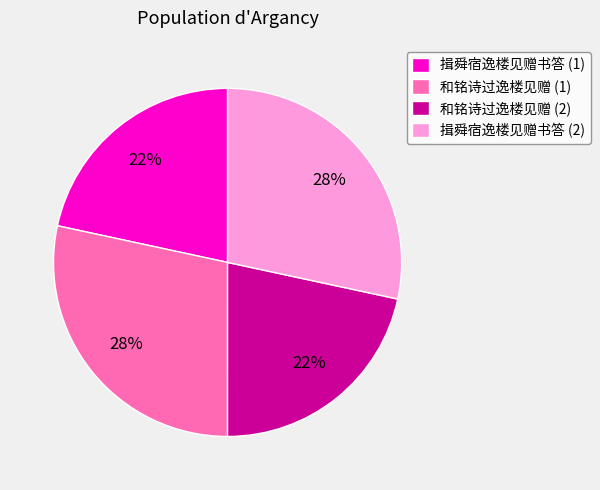

Between 和铭诗过逸楼见赠 (2) and 和铭诗过逸楼见赠 (1), which is larger?

和铭诗过逸楼见赠 (1)